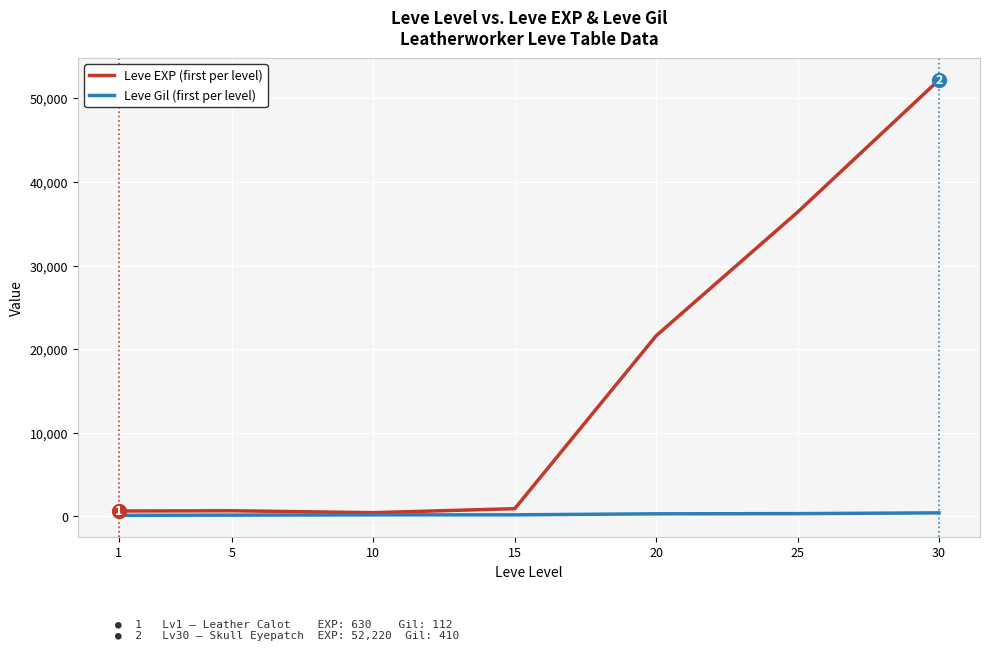

Which series has the largest range (max minus min)?

Leve EXP (first per level)